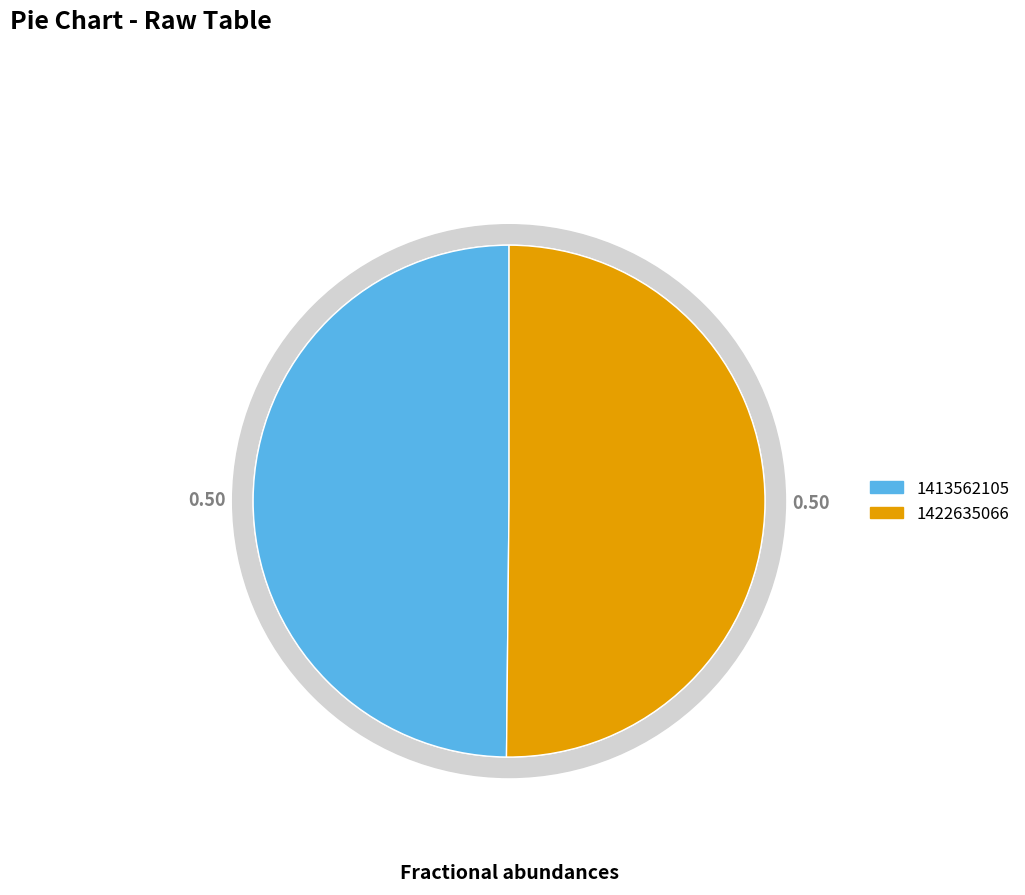

True or false: 1413562105 accounts for 50% of the total.

True